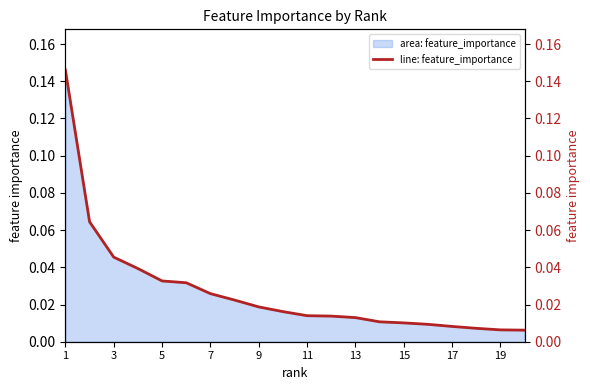

What is the value of the 1st point from the left?

0.1